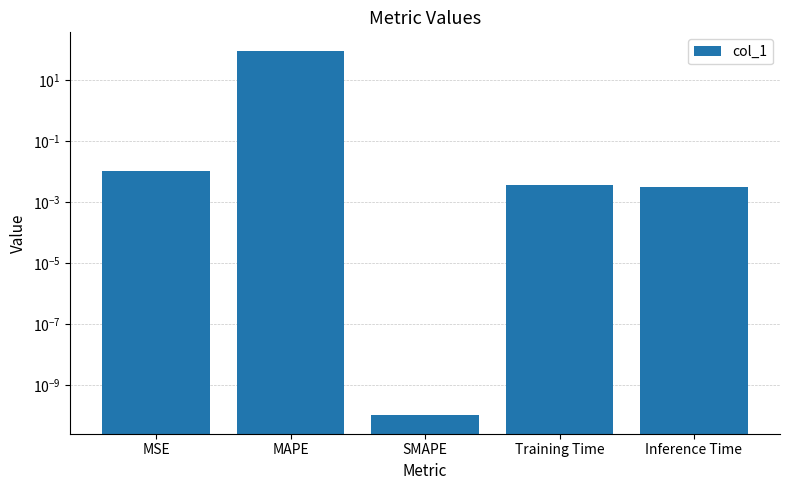

What is the difference between the maximum and minimum values?

90.4